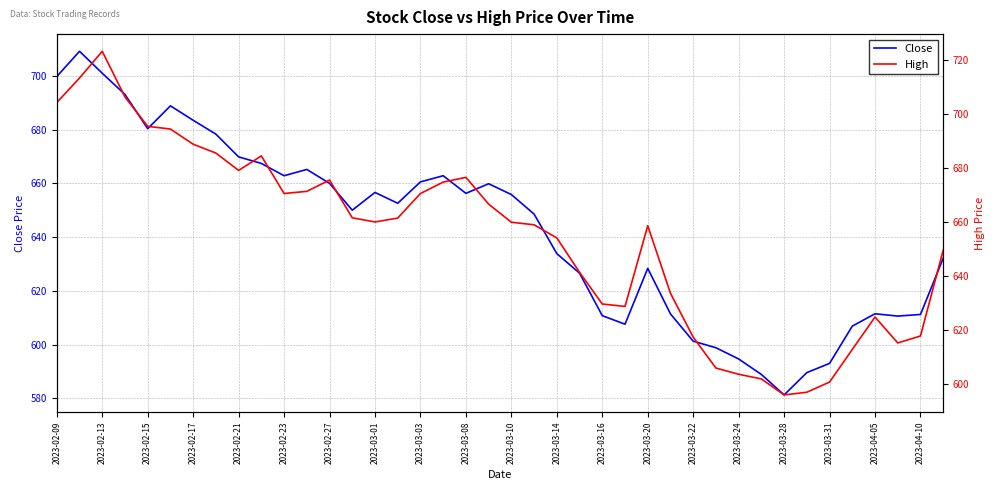

Is it true that Close equals 610.8 at 2023-03-16?

True